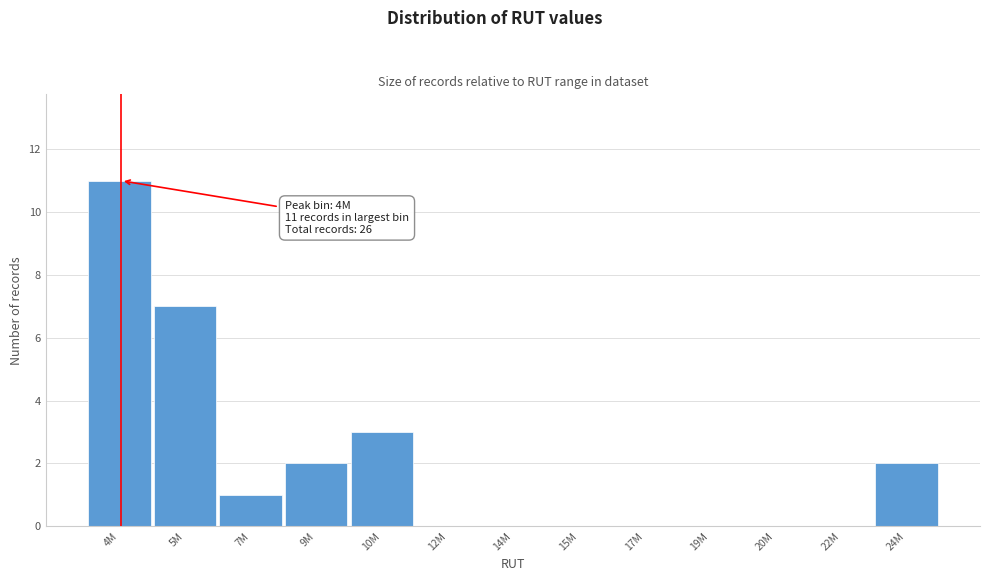

Reading left to right, transcribe all the data shown in this chart.

4M=11	5M=7	7M=1	9M=2	10M=3	12M=0	14M=0	15M=0	17M=0	19M=0	20M=0	22M=0	24M=2